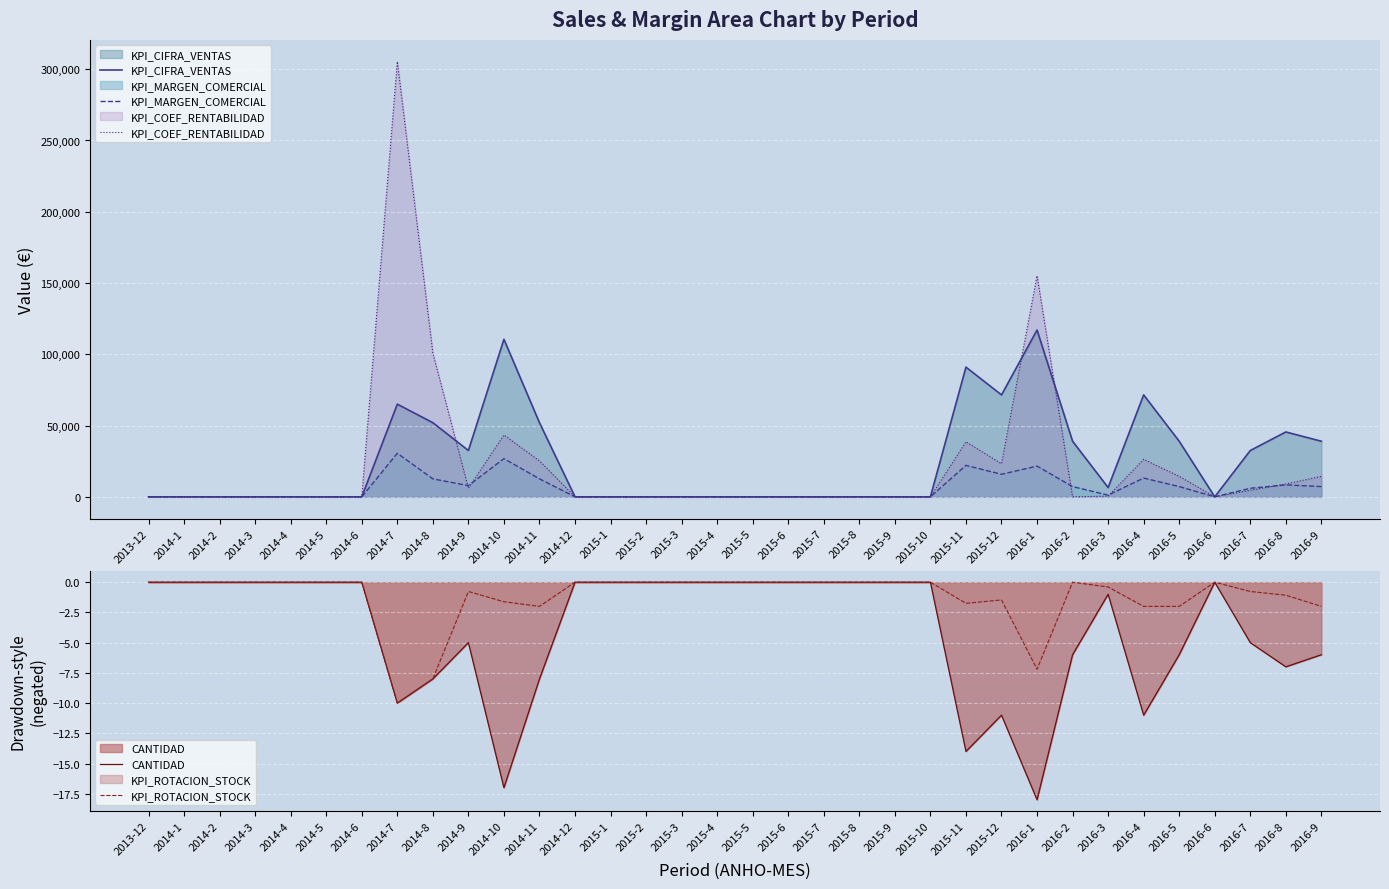

True or false: KPI_MARGEN_COMERCIAL and KPI_ROTACION_STOCK cross at least once.

False